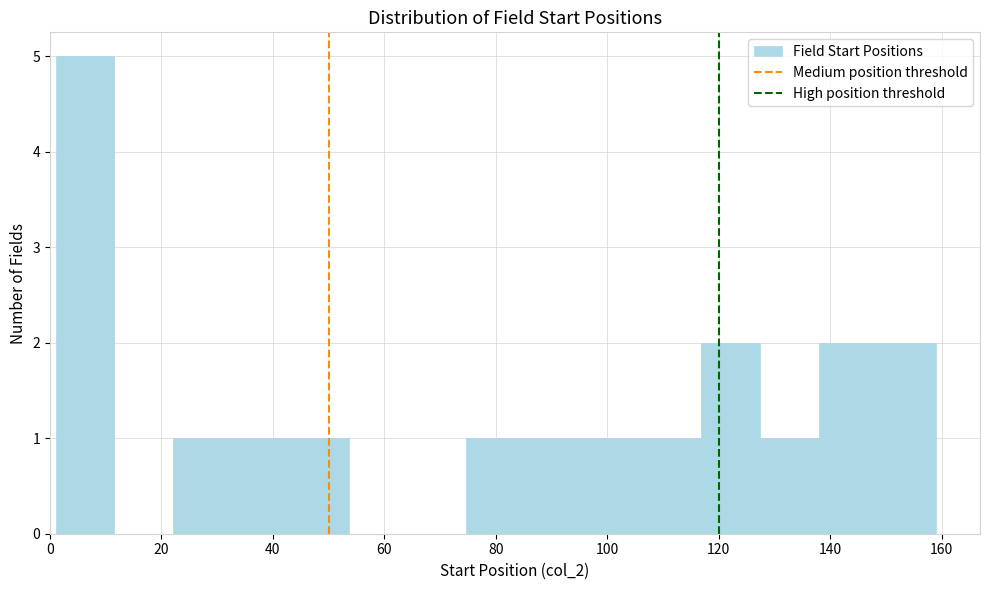

Reading left to right, list every bar in this chart as the range it spans on the x-axis followed by its height. Neither the bar edges nor the heights are printed on the chart, so give them approximately, as read against the axes.

2 to 12: 5
12 to 22: 0
22 to 32: 1
32 to 44: 1
44 to 54: 1
54 to 64: 0
64 to 74: 0
74 to 86: 1
86 to 96: 1
96 to 106: 1
106 to 116: 1
116 to 128: 2
128 to 138: 1
138 to 148: 2
148 to 160: 2